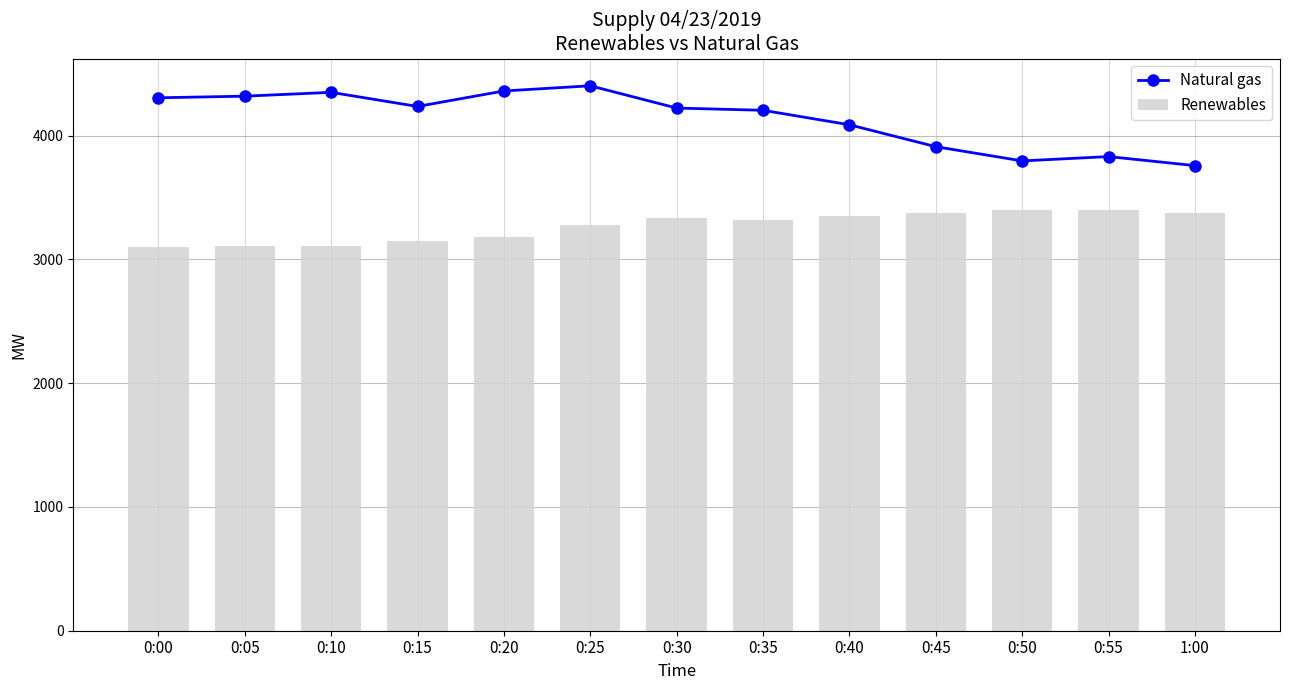

Reading right to left, transcribe all the data shown in this chart.

Natural gas: 3758	3831	3796	3911	4088	4205	4223	4403	4361	4236	4350	4319	4306
Renewables: 3379	3399	3397	3378	3349	3321	3331	3277	3184	3145	3110	3105	3099